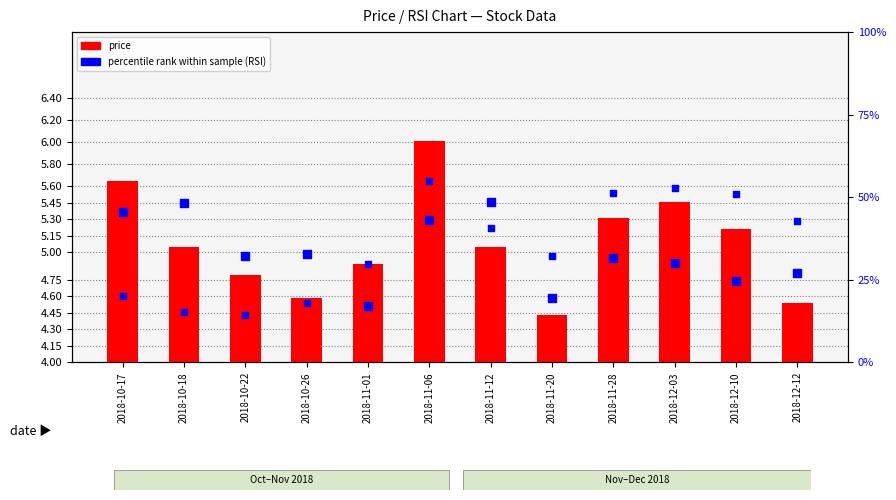

Which series reaches the minimum Y coordinate?

price